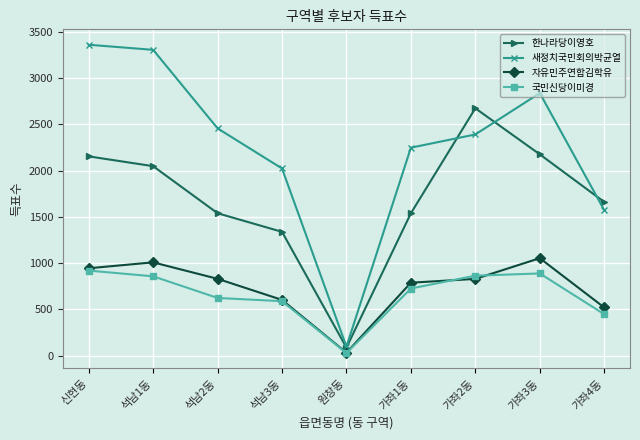

What are all the series names shown in the legend?

한나라당이영호, 새정치국민회의박균열, 자유민주연합김학유, 국민신당이미경